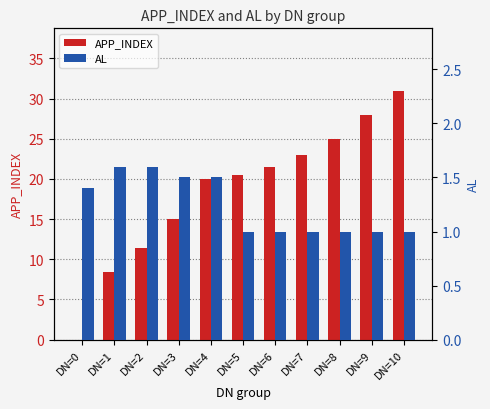

Are the bars grouped side by side (vs. stacked)?

Yes